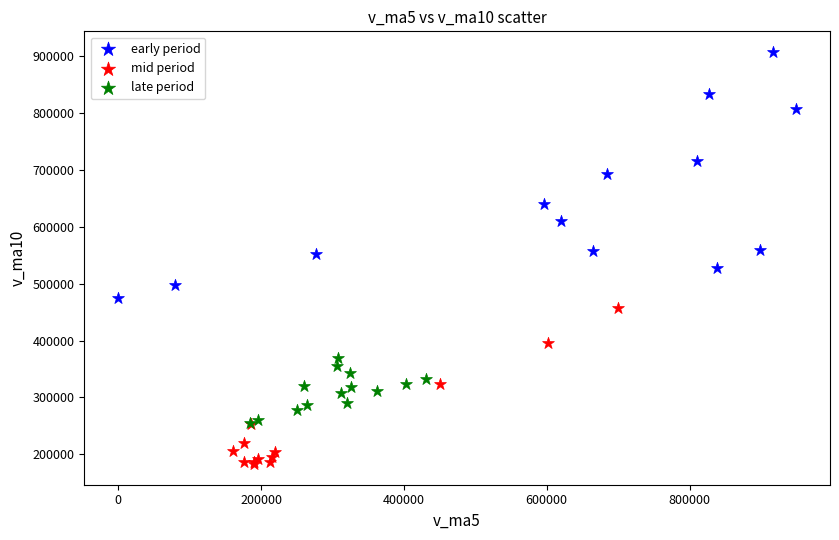

Which series reaches the maximum Y coordinate?

early period